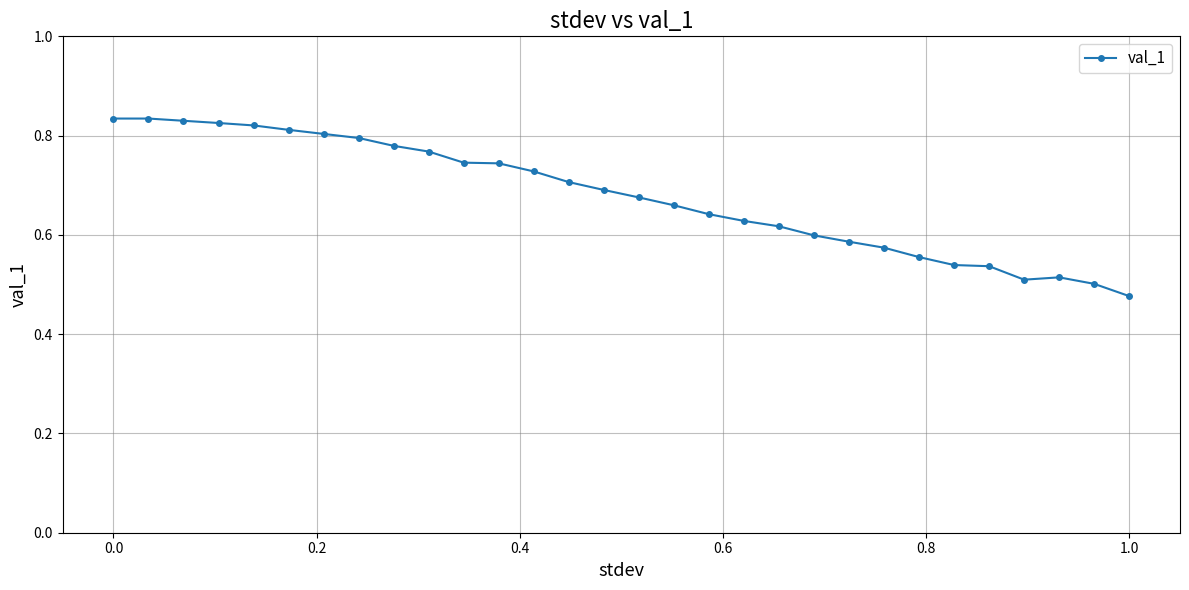

What is the difference between the maximum and minimum values?

0.4